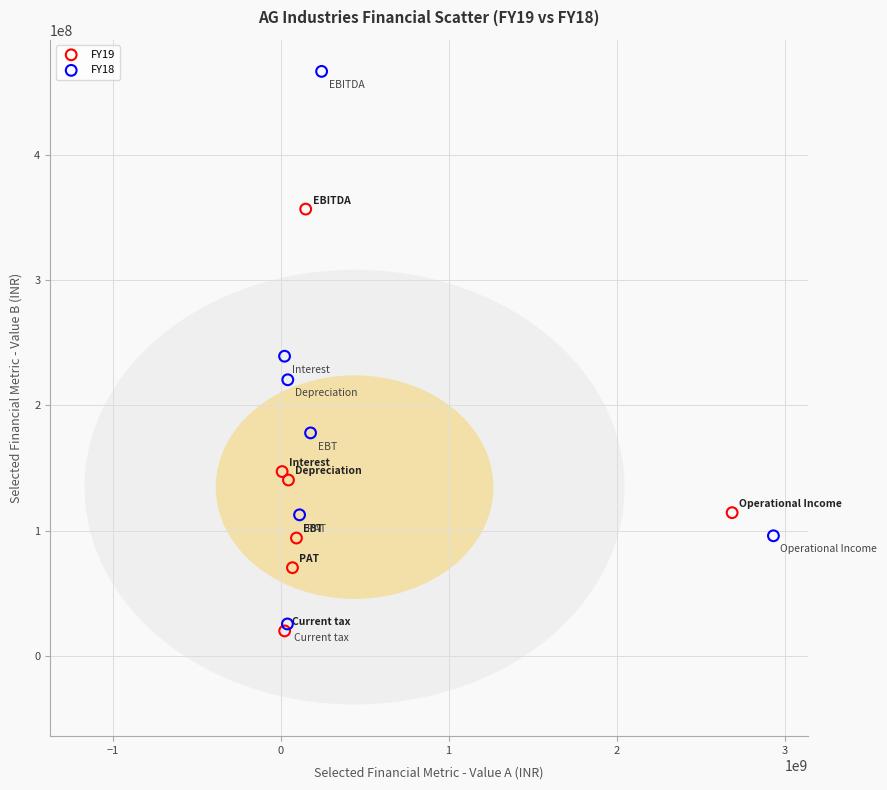

What are all the series names shown in the legend?

FY19, FY18